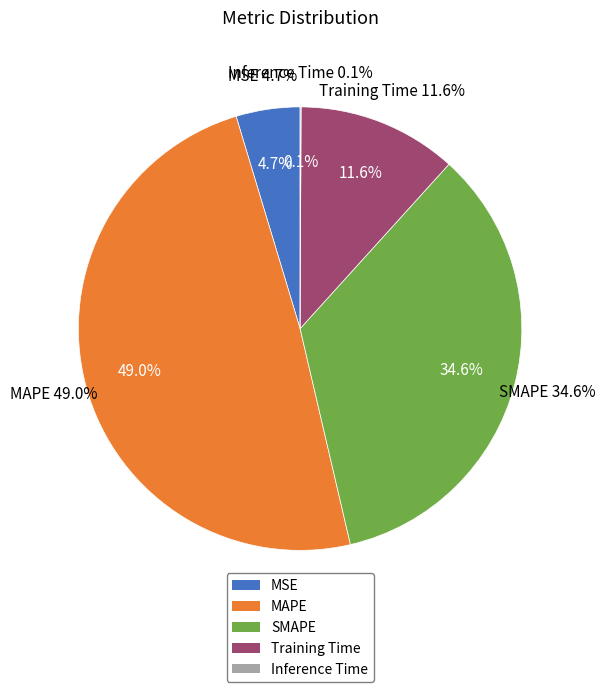

Is it true that MSE is 5% of the pie?

True